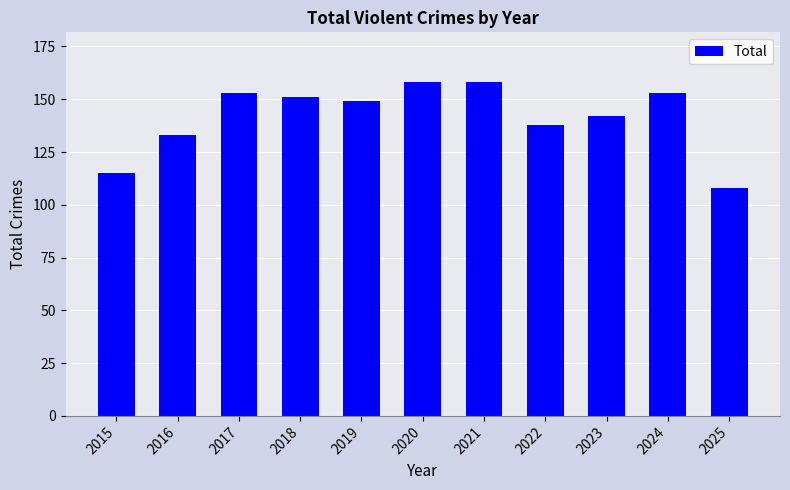

How many data points does each series have?

11